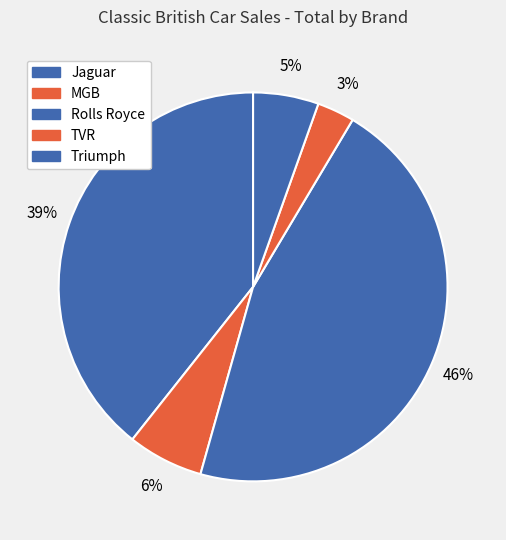

To the nearest percent, what portion does Jaguar represent?

39%